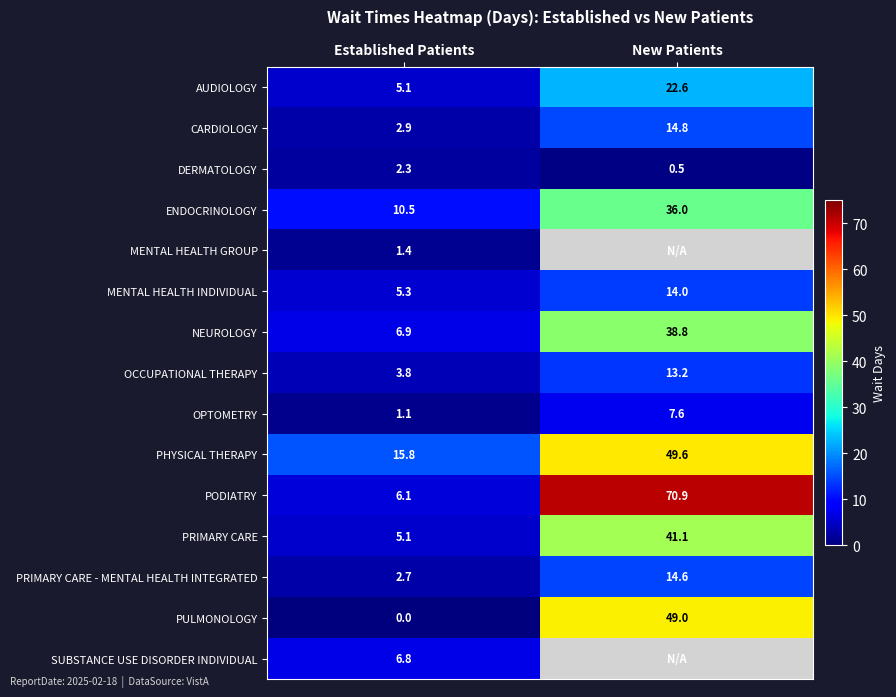

What is the total value across all series at Established Patients?

75.8